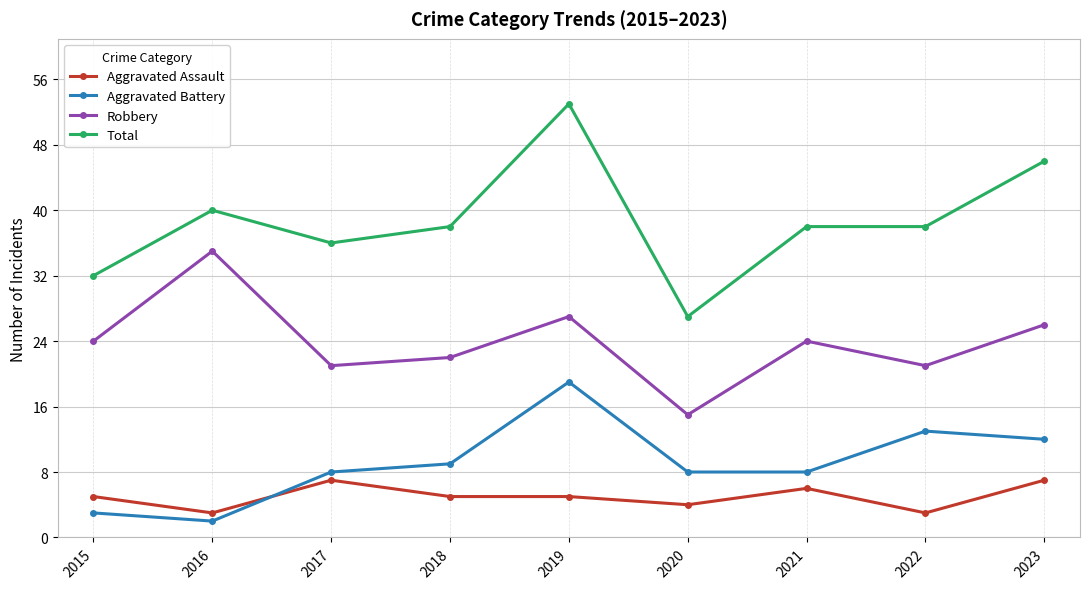

At which category does the chart reach its minimum across all series?

2016